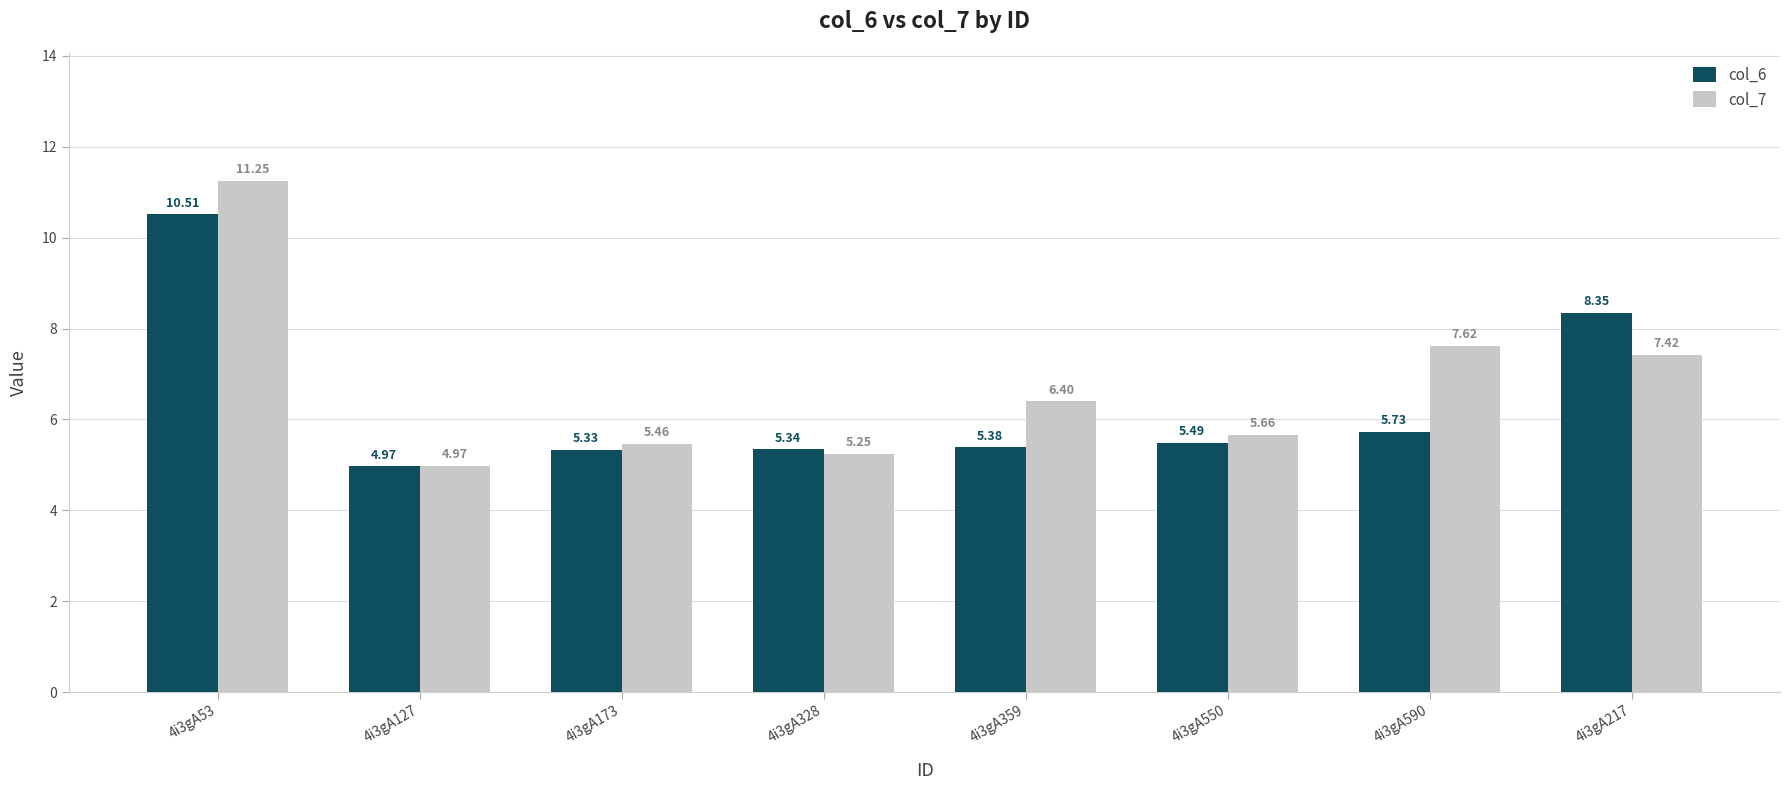

Are the bars grouped side by side (vs. stacked)?

Yes